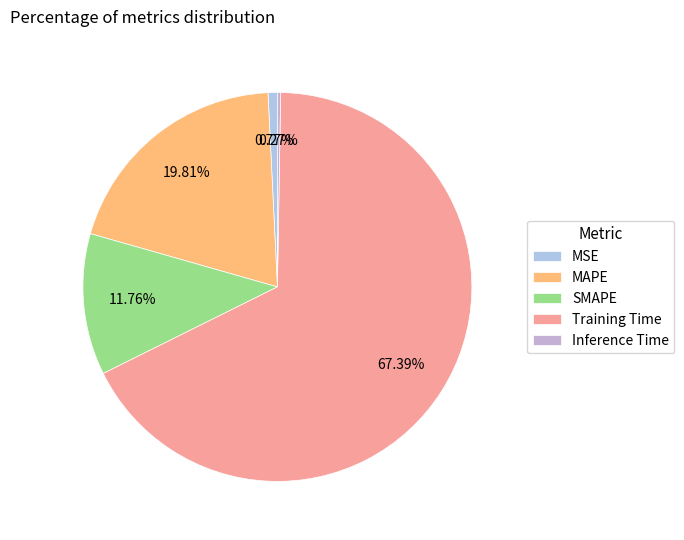

How many slices are in this pie chart?

5